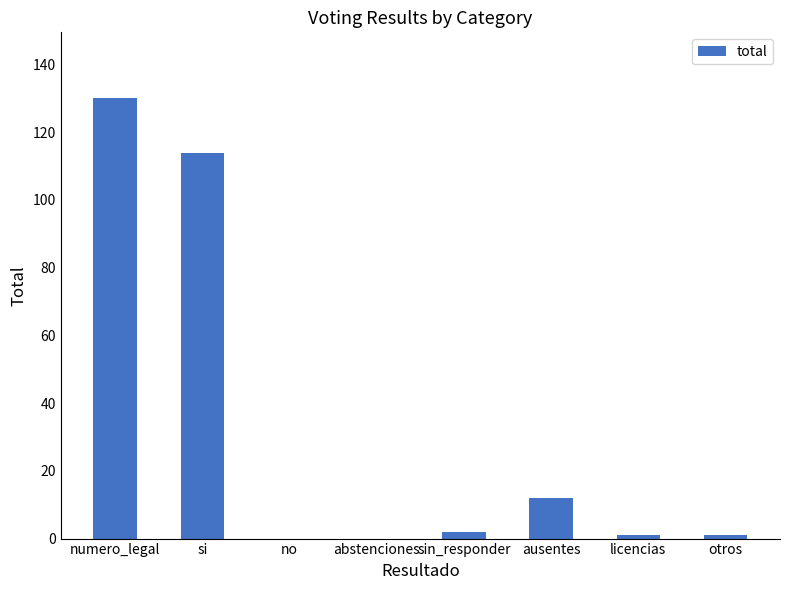

What is the sum of all values?

260